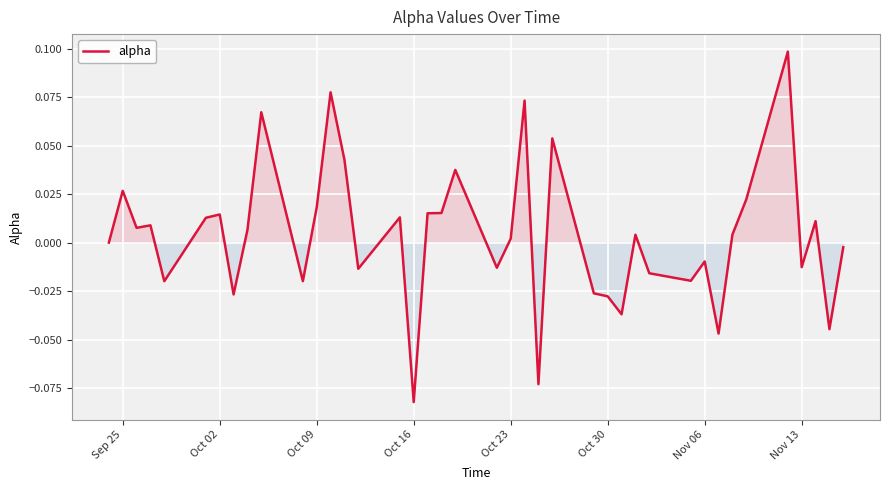

Which label corresponds to the smallest value in the chart?

Oct 16